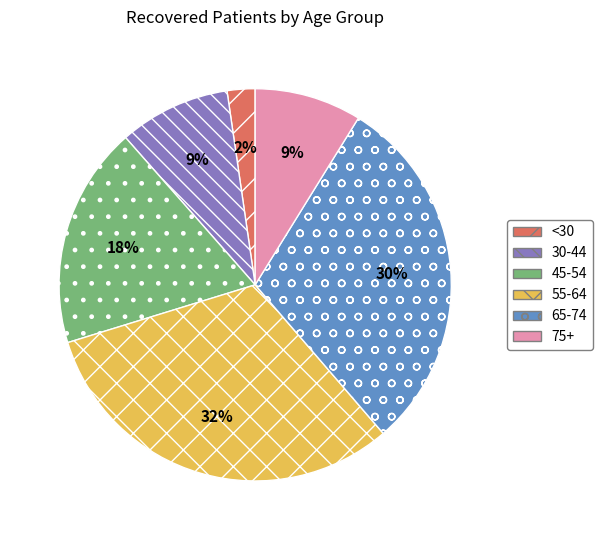

To the nearest percent, what percentage of the pie is <30?

2%